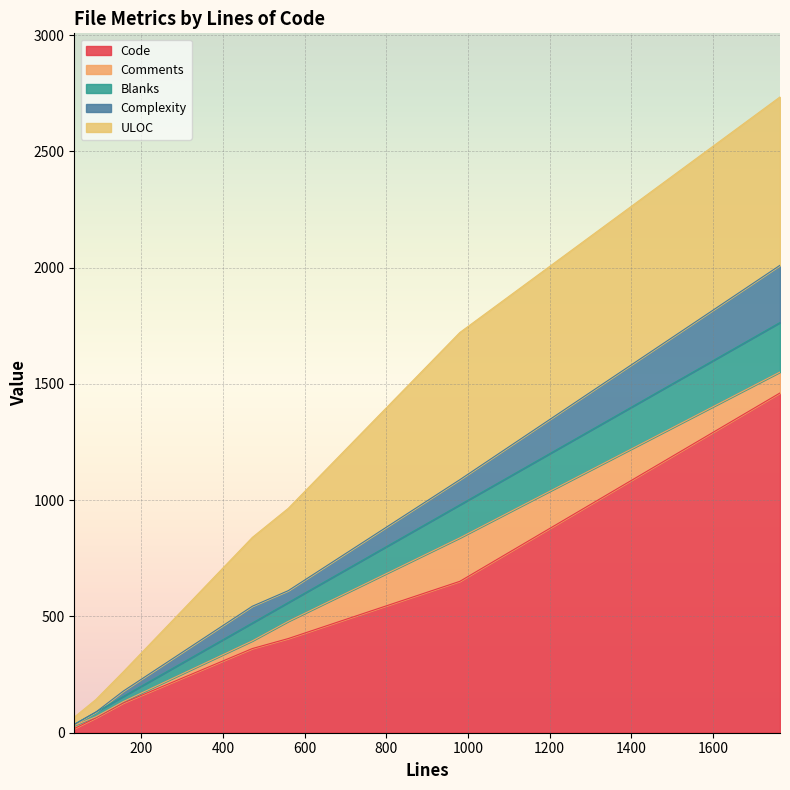

At which category does ULOC reach its first local valley?

89